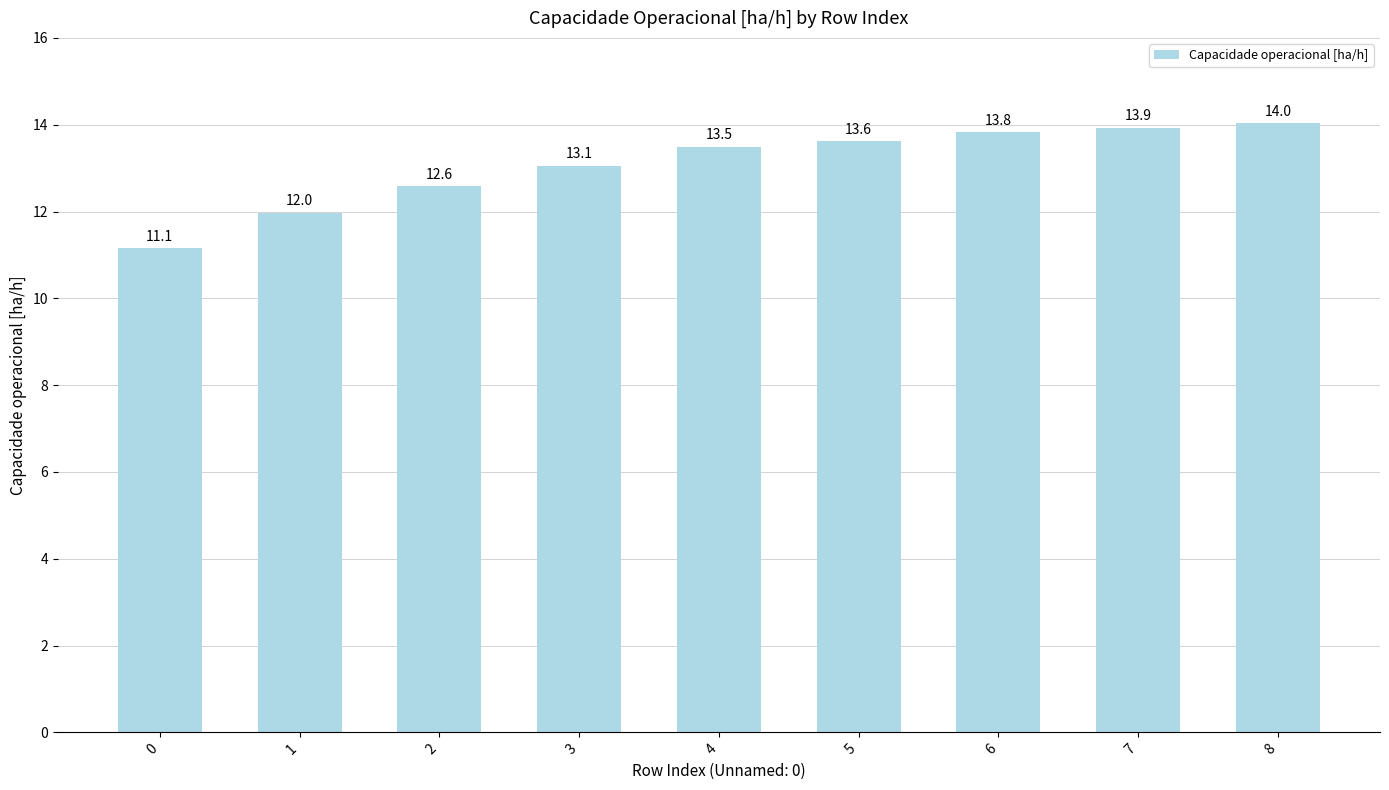

List the labels in order of value, smallest first.

0, 1, 2, 3, 4, 5, 6, 7, 8